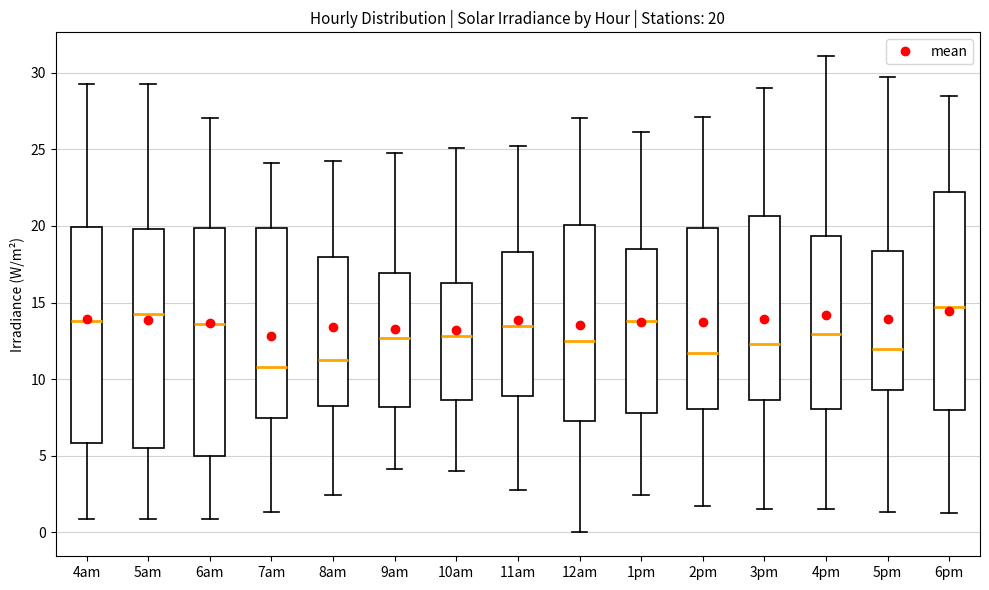

Comparing the boxes themselves (not the whiskers), which one is the tallest?

6am